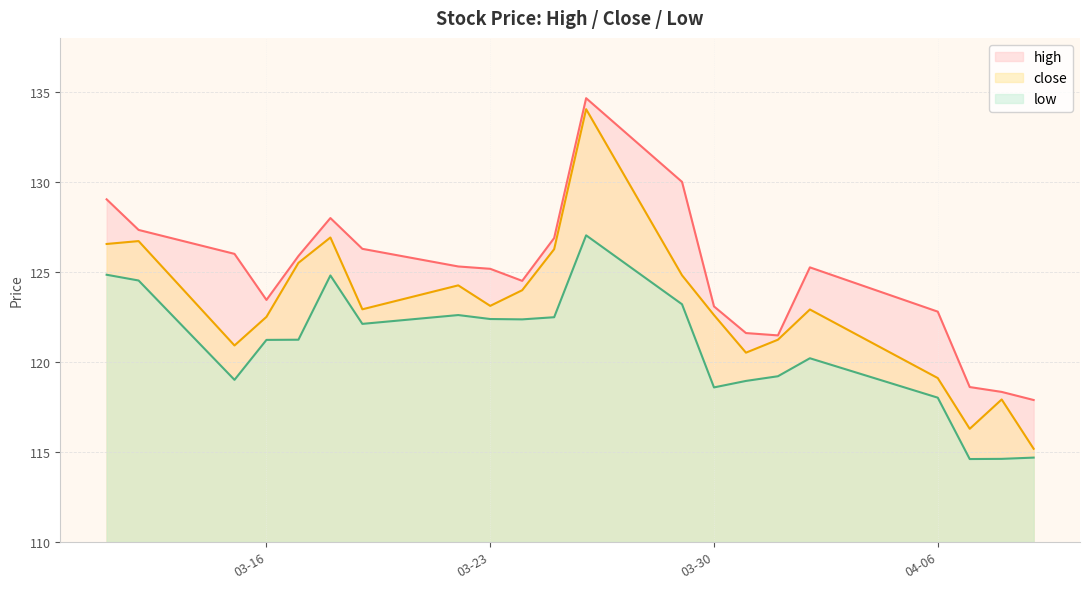

What is the difference between the second highest and second lowest values in the high series?

11.7